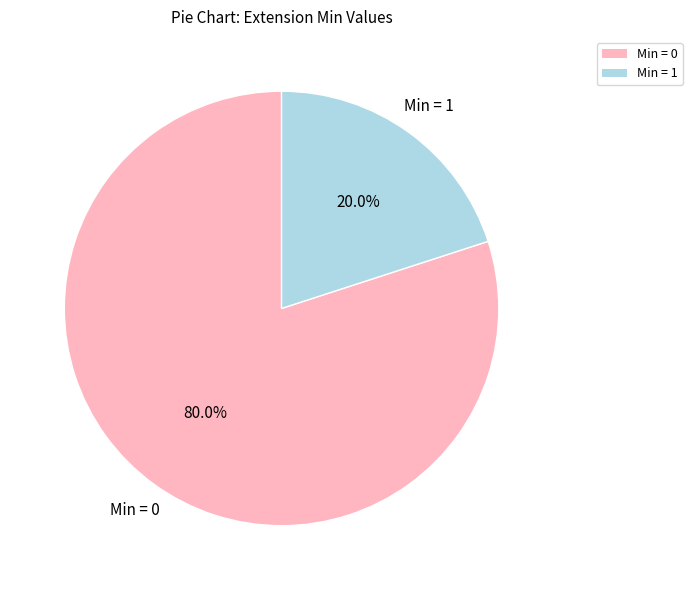

Is there a majority slice in this chart?

Yes